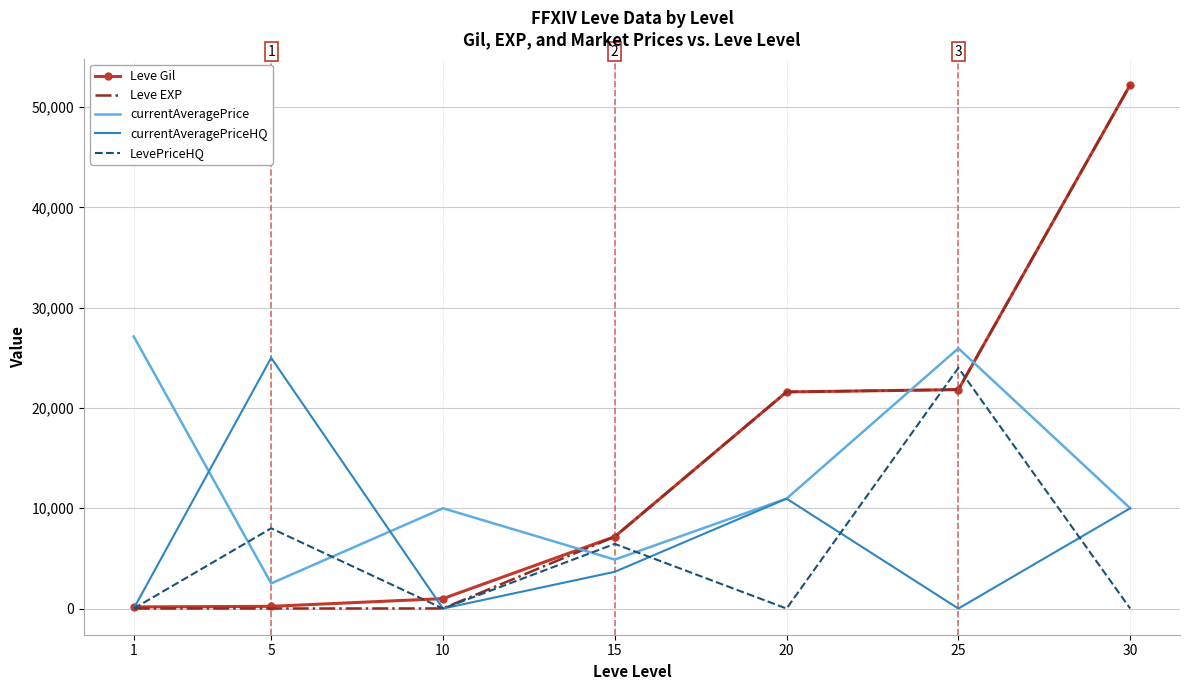

What is the total value across all series at 5?

35733